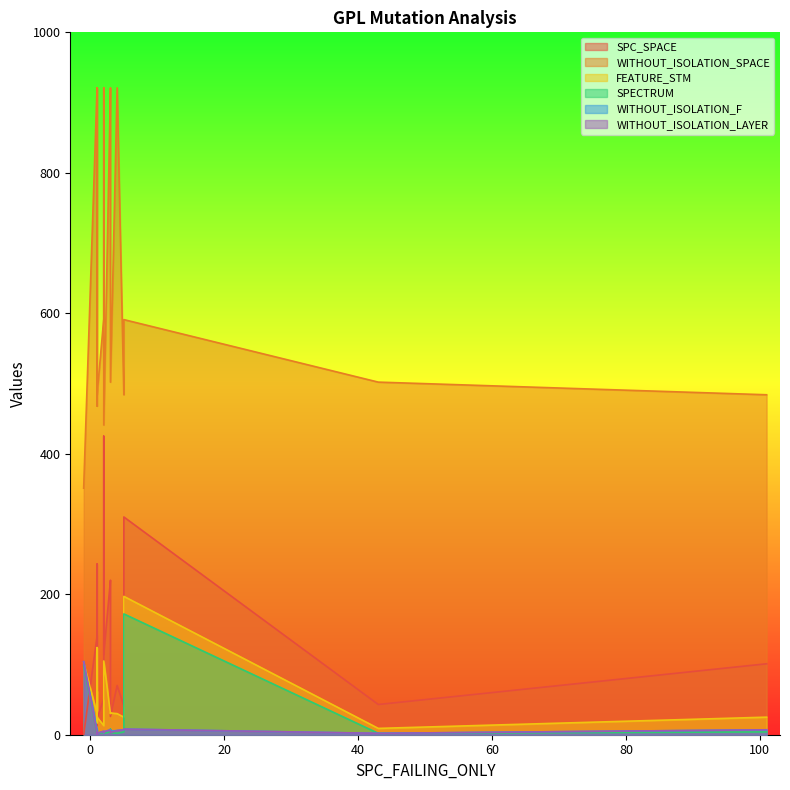

What is the highest value of the SPC_SPACE series?

425